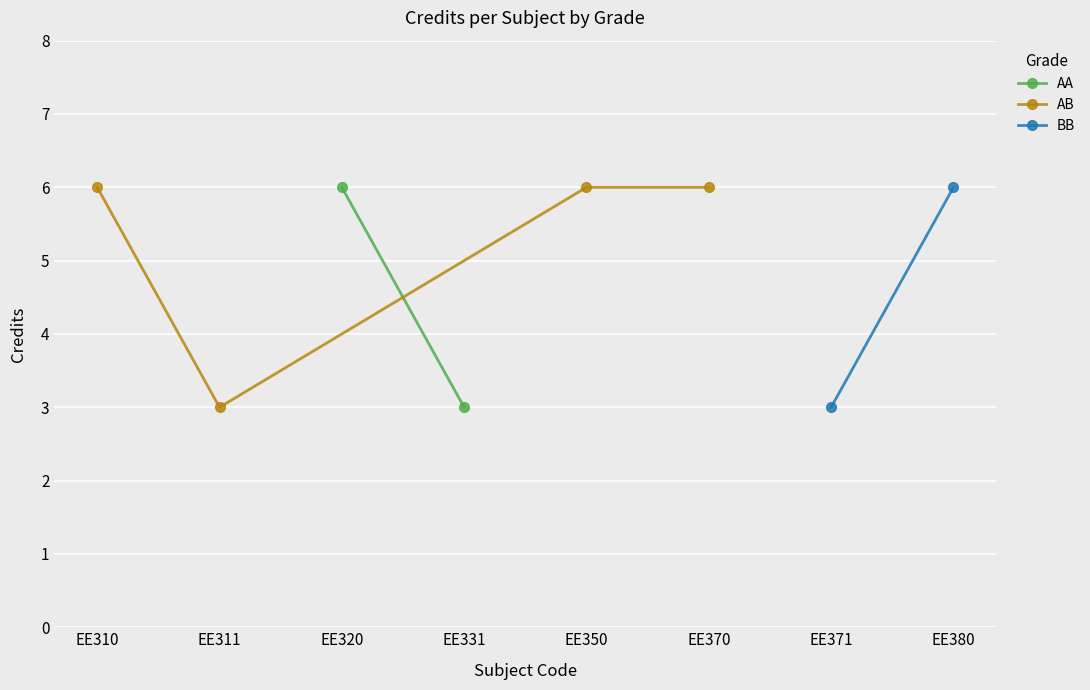

True or false: AB has a value of 3 at EE311.

True